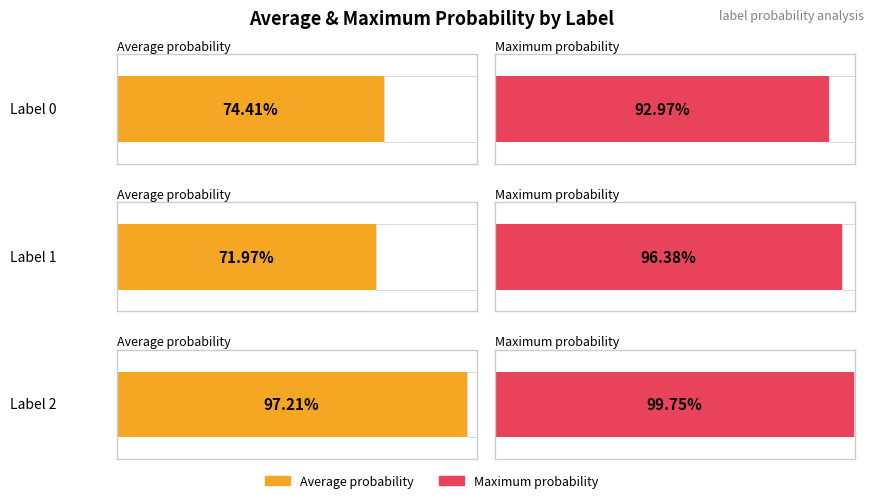

Does the chart contain any negative values?

No